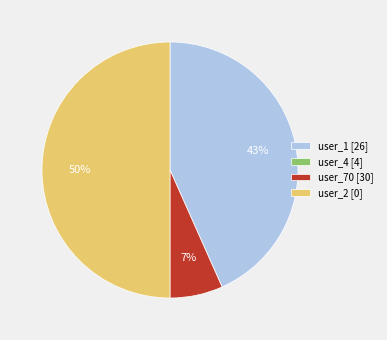

Does user_1 [26] represent more than half of the total?

No